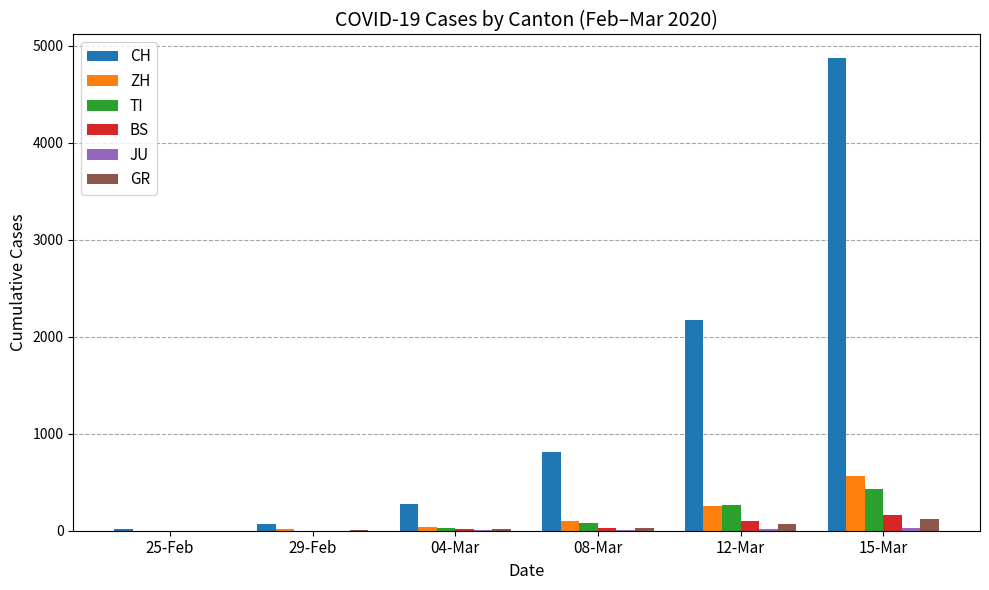

Which series has the largest total across all categories?

CH